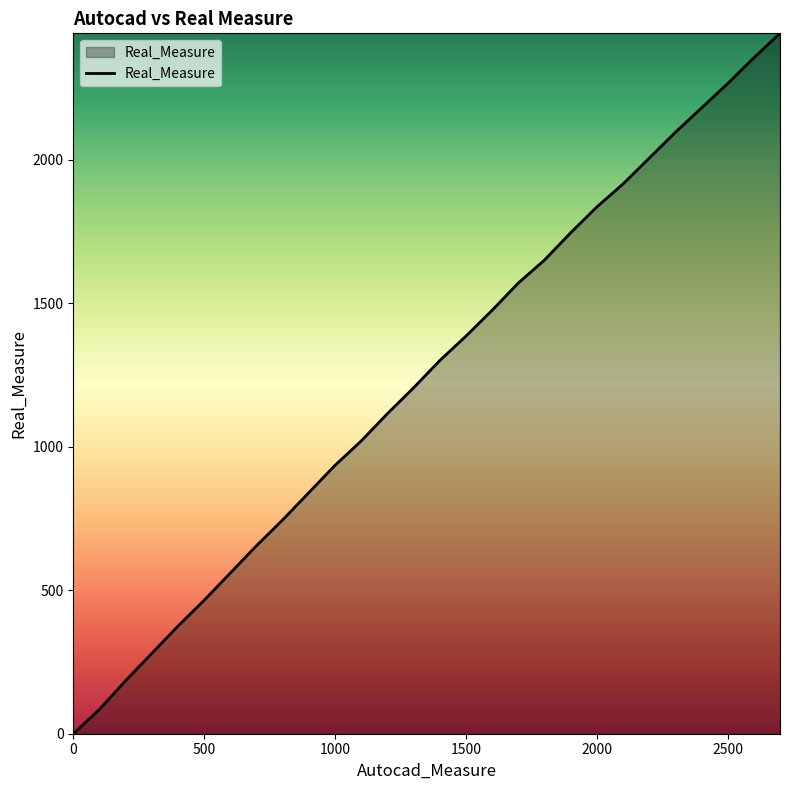

What is the difference between the maximum and minimum values?

2440